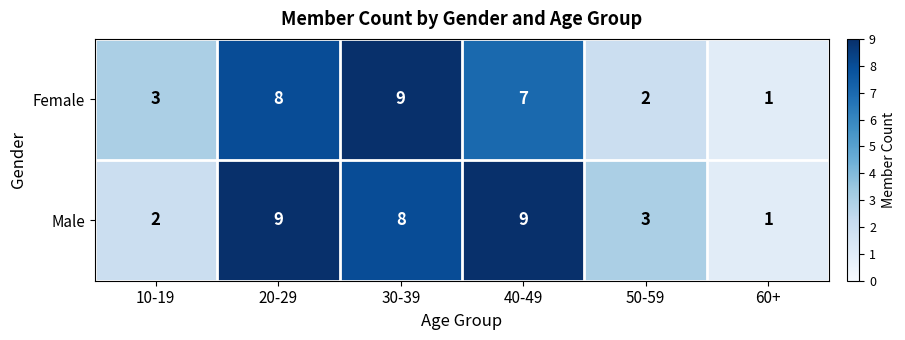

How many Male values are between 2 and 9?

5